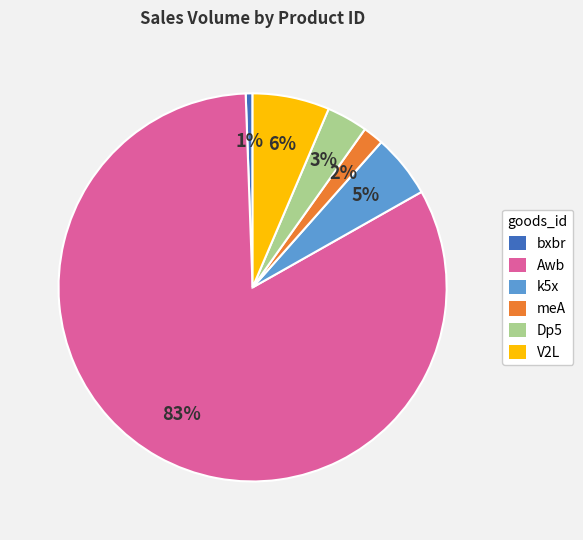

Which has a higher value, k5x or V2L?

V2L